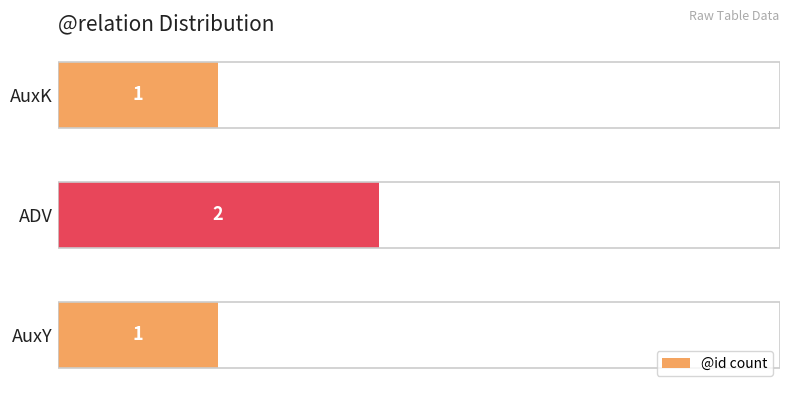

What is the ratio of the value at ADV to the value at AuxK?

2.0